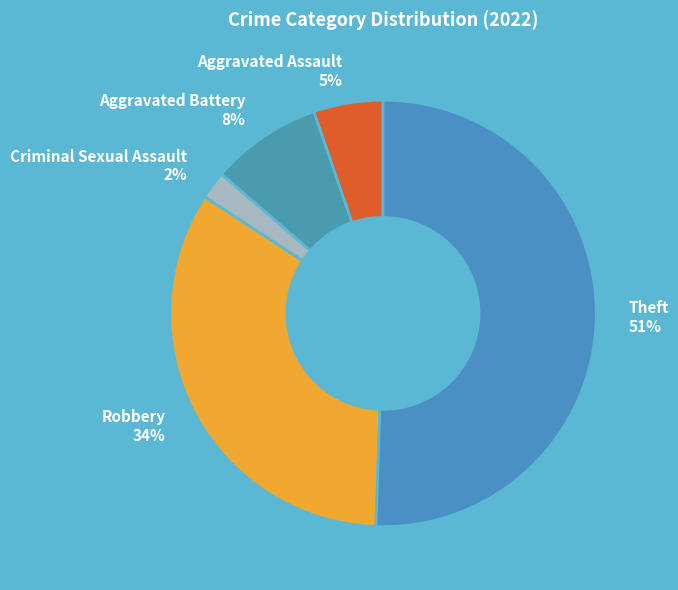

Rank the categories by value from highest to lowest.

Theft, Robbery, Aggravated Battery, Aggravated Assault, Criminal Sexual Assault